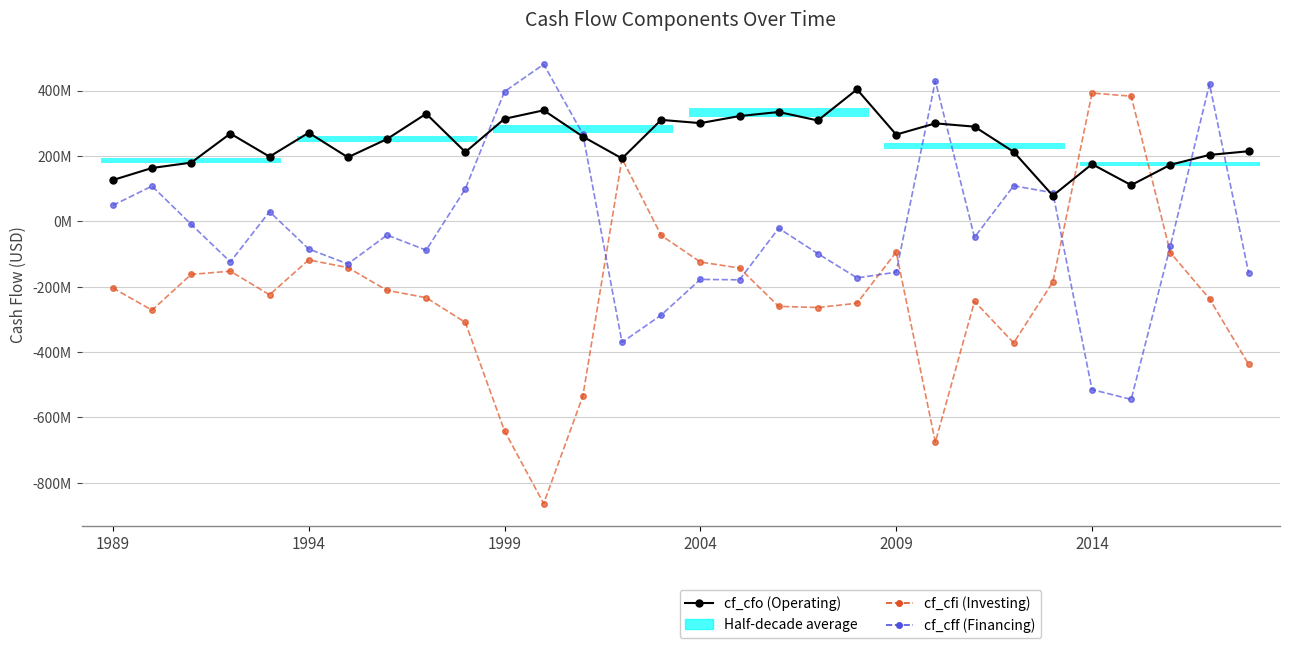

Reading right to left, extract all data points from this chart.

cf_cfo (Operating): 214700000	203400000	173200000	111000000	175200000	78800000	212700000	289900000	300000000	265600000	403900000	308800000	334700000	322300000	300700000	310600000	192600000	259500000	339900000	313900000	212100000	329400000	252000000	196100000	271300000	198100000	268700000	179800000	163400000	126500000
cf_cfi: -437400000	-236800000	-95500000	383200000	392600000	-185400000	-371800000	-244700000	-675500000	-93800000	-250500000	-263500000	-260000000	-142700000	-124300000	-42800000	192400000	-534600000	-863400000	-641200000	-309200000	-233400000	-211100000	-141300000	-117900000	-224600000	-152400000	-162100000	-271600000	-203800000
cf_cff: -158100000	420200000	-75400000	-544700000	-514500000	87600000	109000000	-48800000	429800000	-155500000	-172800000	-98600000	-21000000	-178800000	-177500000	-286700000	-370100000	267200000	480600000	397200000	99400000	-88100000	-41800000	-130300000	-84400000	29800000	-123900000	-9000000	108000000	49200000